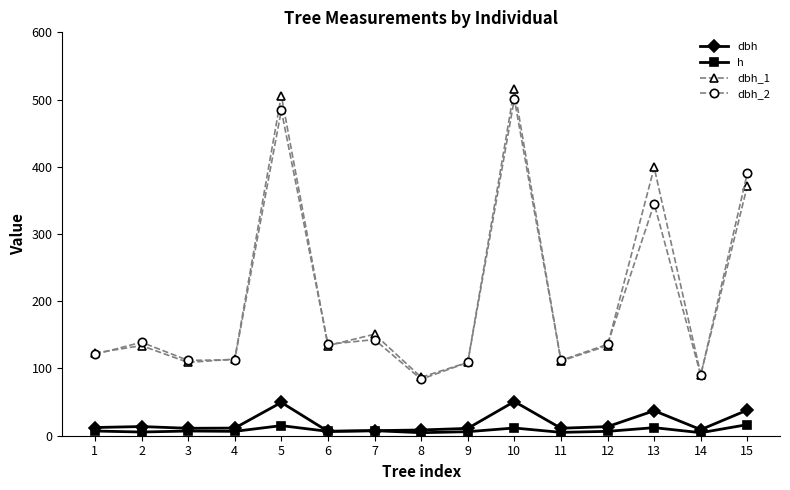

What is the highest value of the dbh_2 series?

501.0